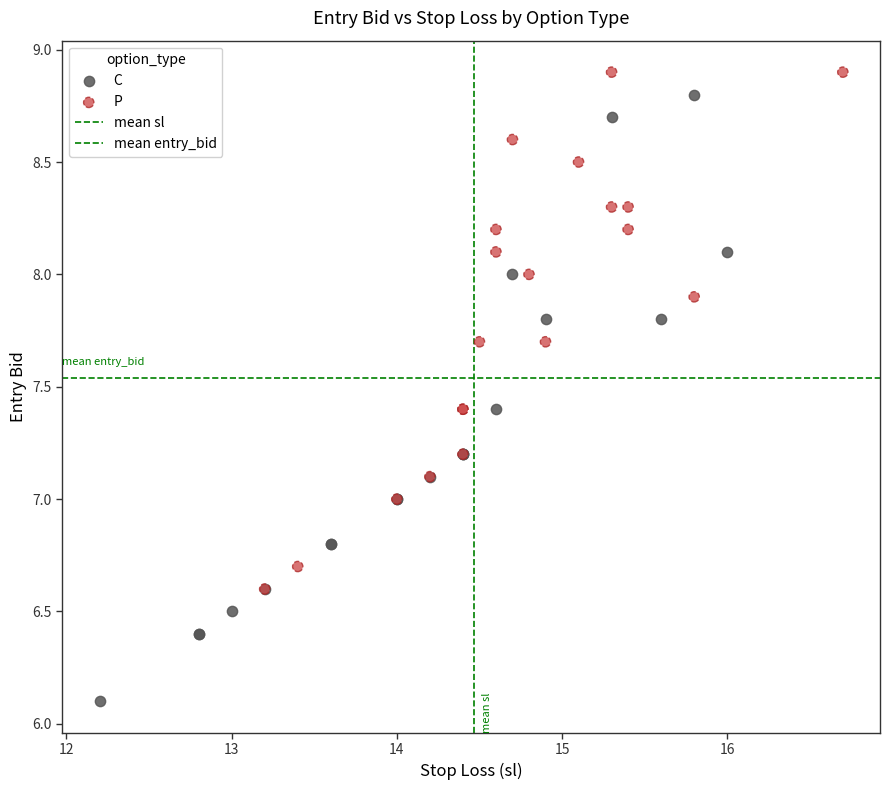

Which series contains the highest Y value?

P